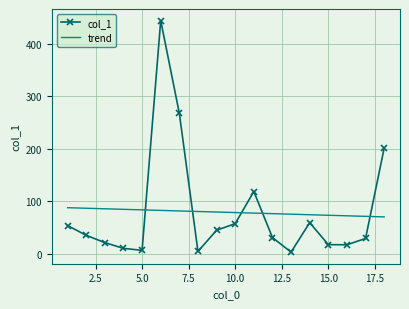

Is it true that the value at 12 is 30.4?

True